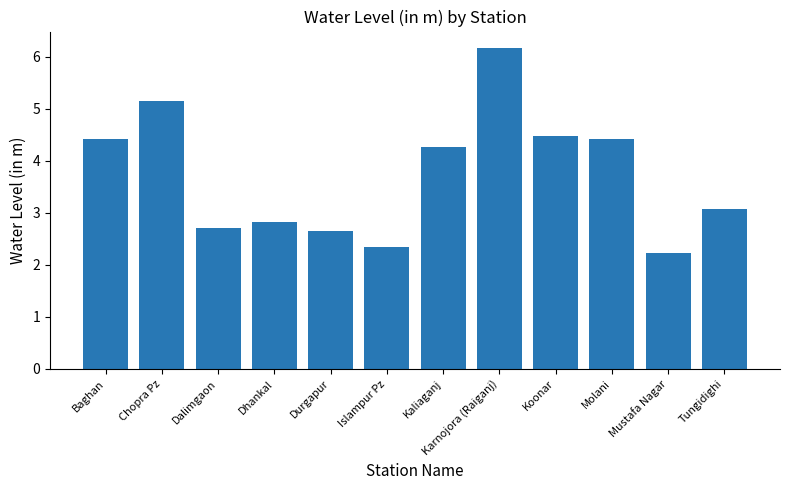

What is the sum of the values at Koonar and Molani?

8.9